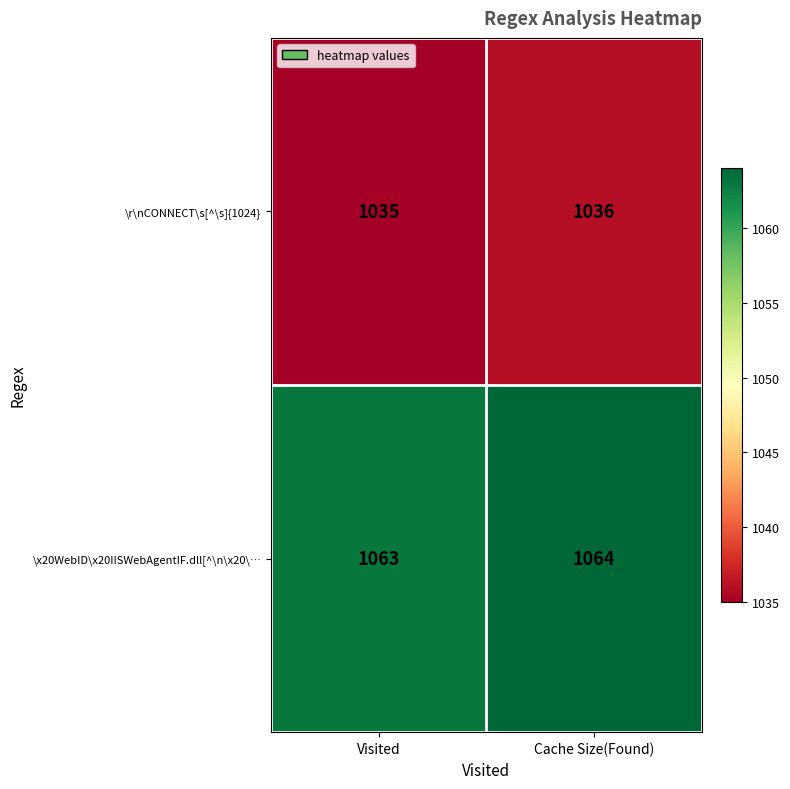

Reading left to right, list all the values displayed in this chart.

\r\nCONNECT\s[^\s]{1024}: Visited=1035	Cache Size(Found)=1036
\x20WebID\x20IISWebAgentIF.dll[^\n\x20\…: Visited=1063	Cache Size(Found)=1064